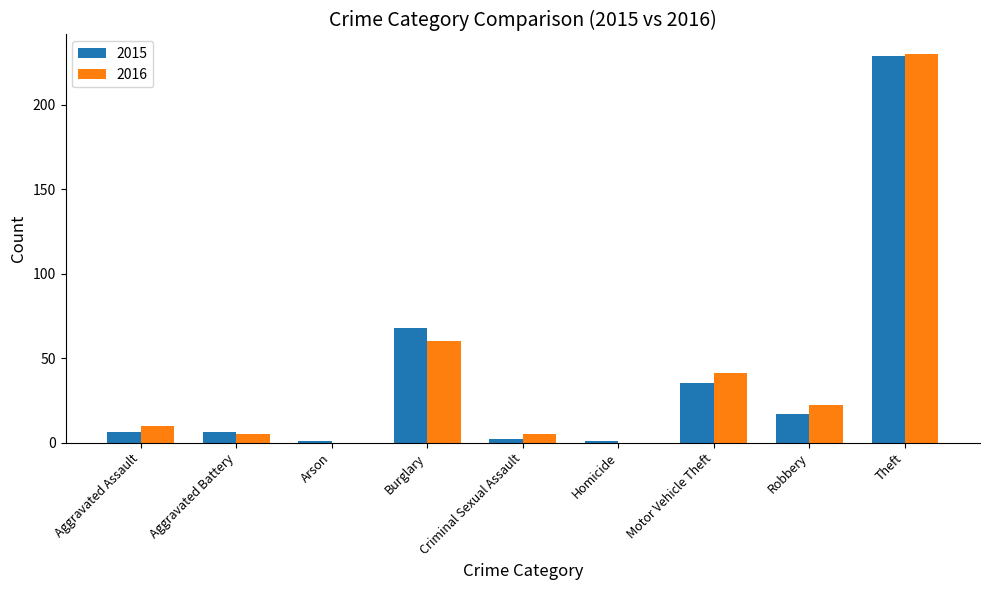

At which category is the sum across all series the highest?

Theft